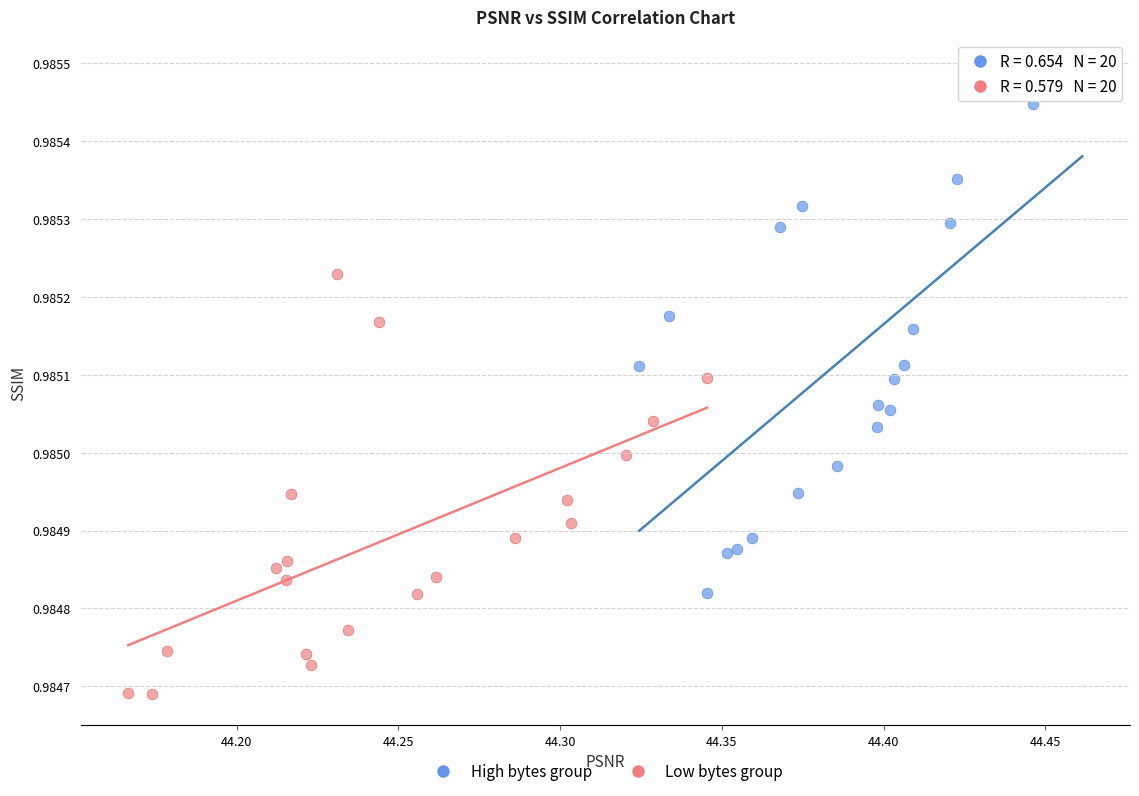

Which series contains the highest Y value?

High bytes group